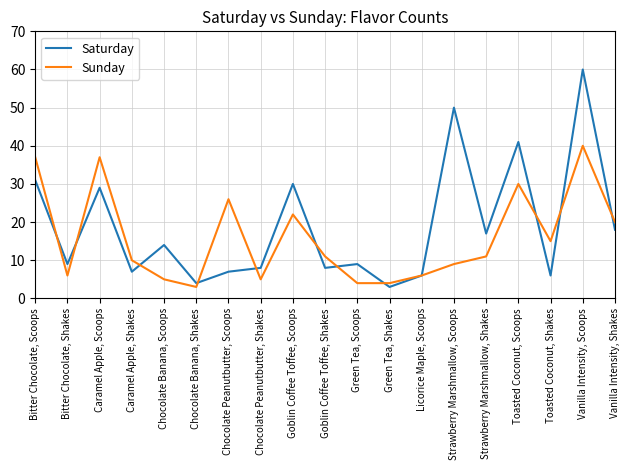

List the series in order of their peak value, highest first.

Saturday, Sunday